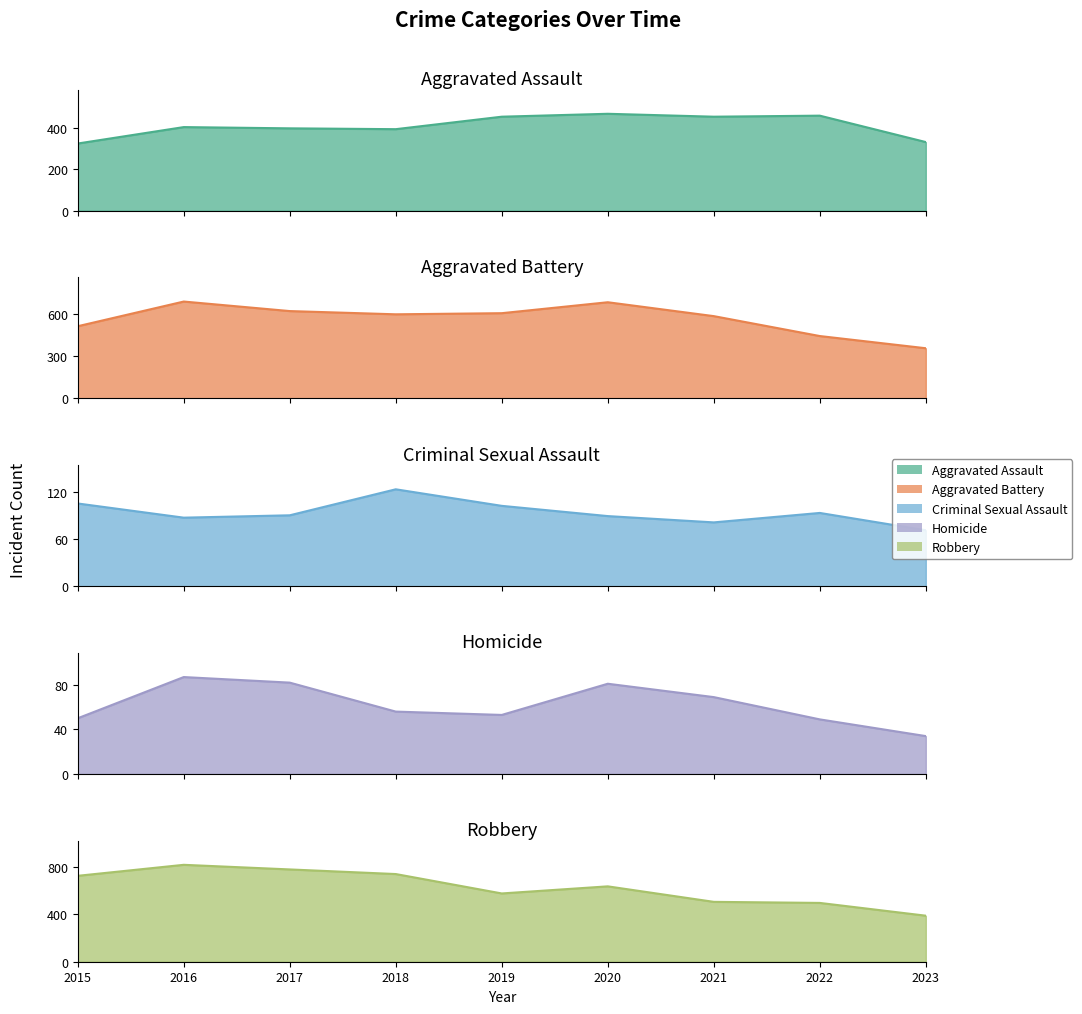

What is the total value across all series at 2018?

1912